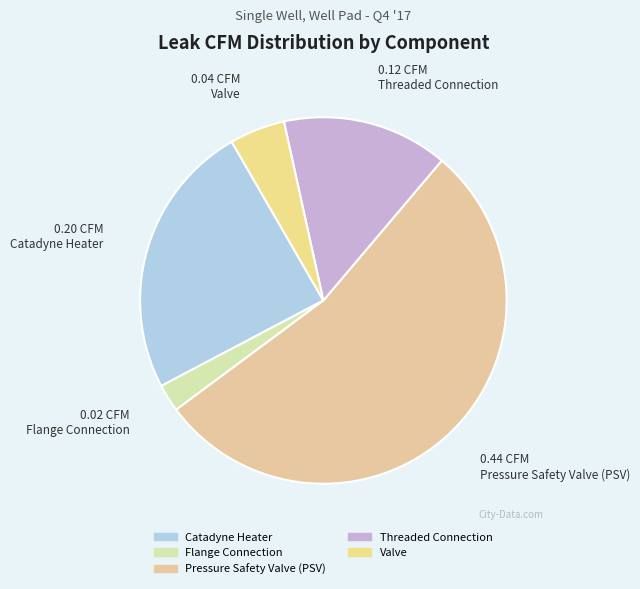

Rank the categories by value from highest to lowest.

Pressure Safety Valve (PSV), Catadyne Heater, Threaded Connection, Valve, Flange Connection